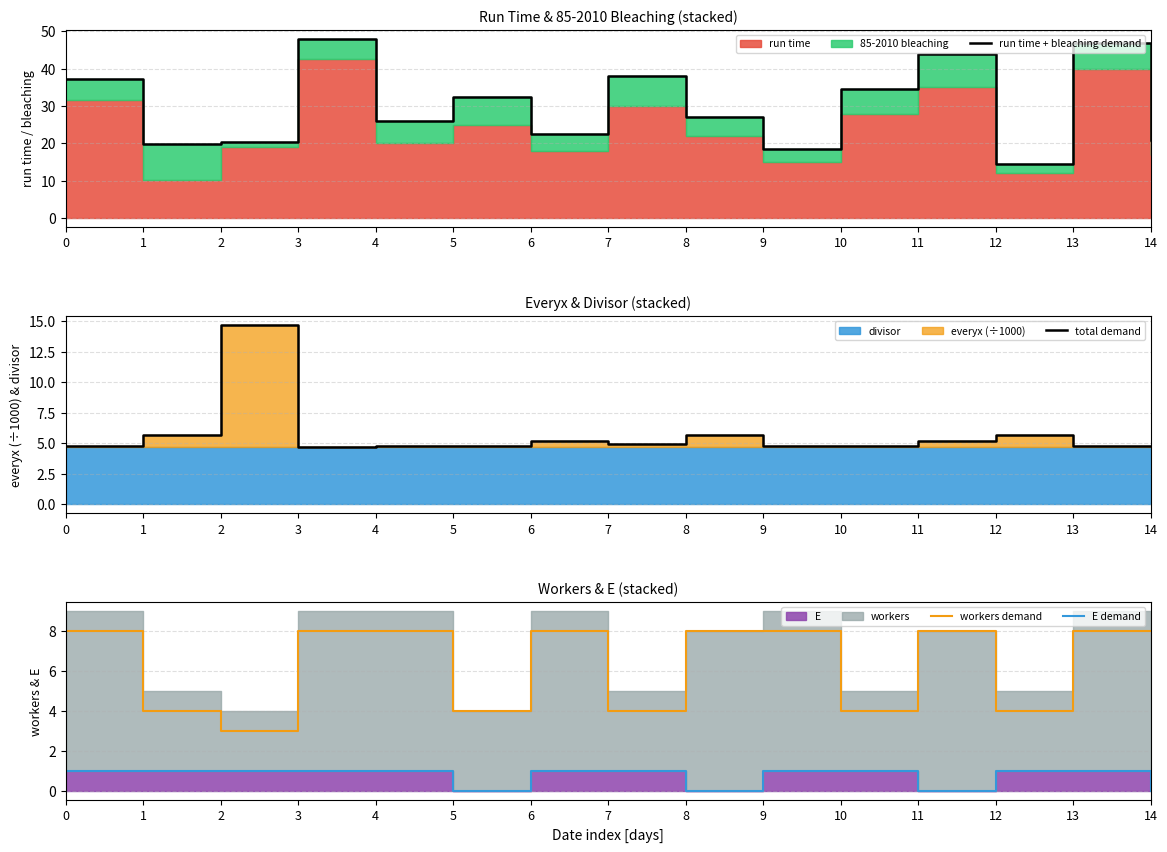

How many E demand values are between 0 and 1?

15